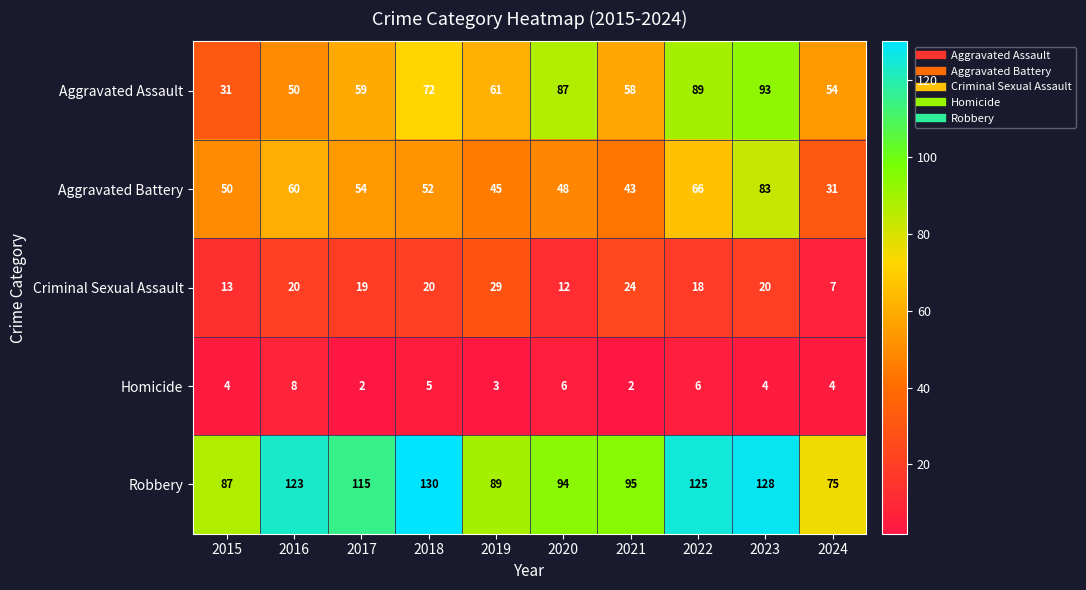

The Homicide series shows 3 at 2017. True or false?

False